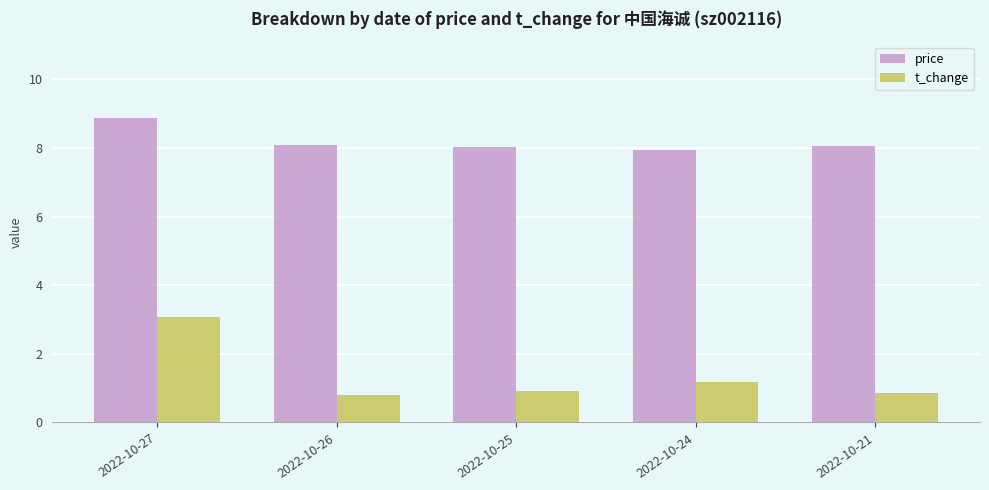

Rank the series at 2022-10-25 from highest to lowest value.

price, t_change